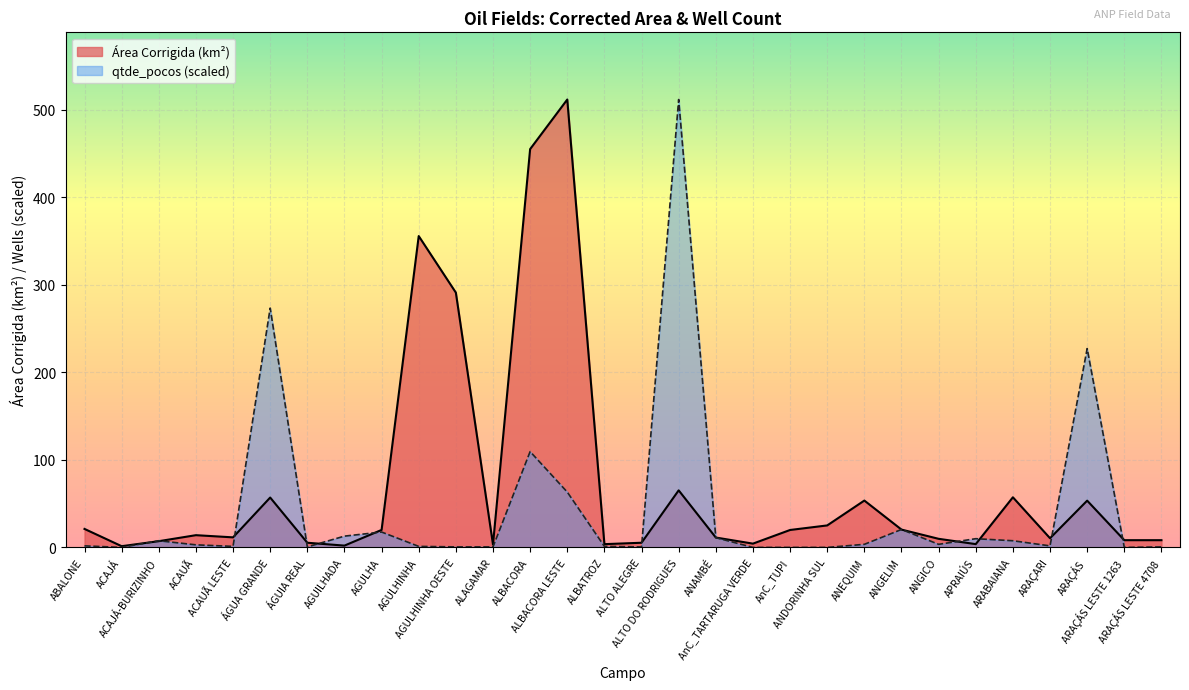

How many times do qtde_pocos and Área Corrigida (km²) cross each other?

14